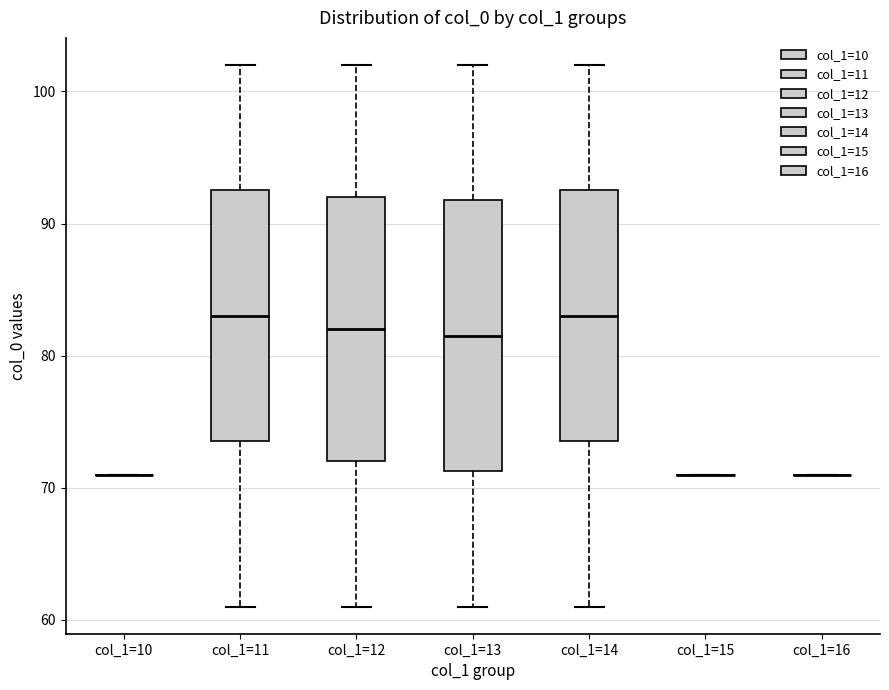

Where does the upper whisker of the box for col_1=13 end on the y-axis? The values are not printed on the chart, so give them approximately, as read against the axis.

102